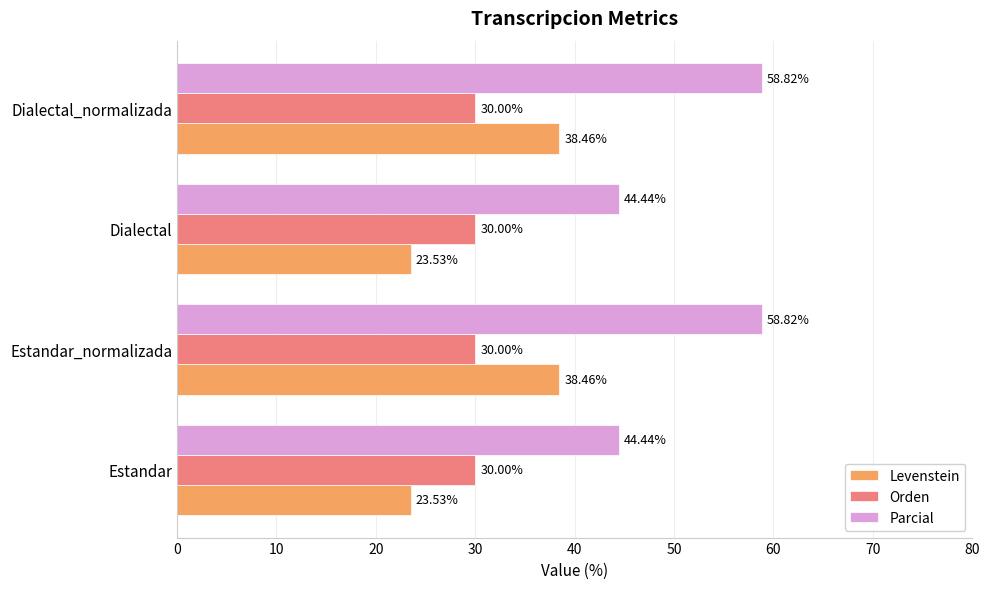

Rank the series by their maximum value, from lowest to highest.

Orden, Levenstein, Parcial